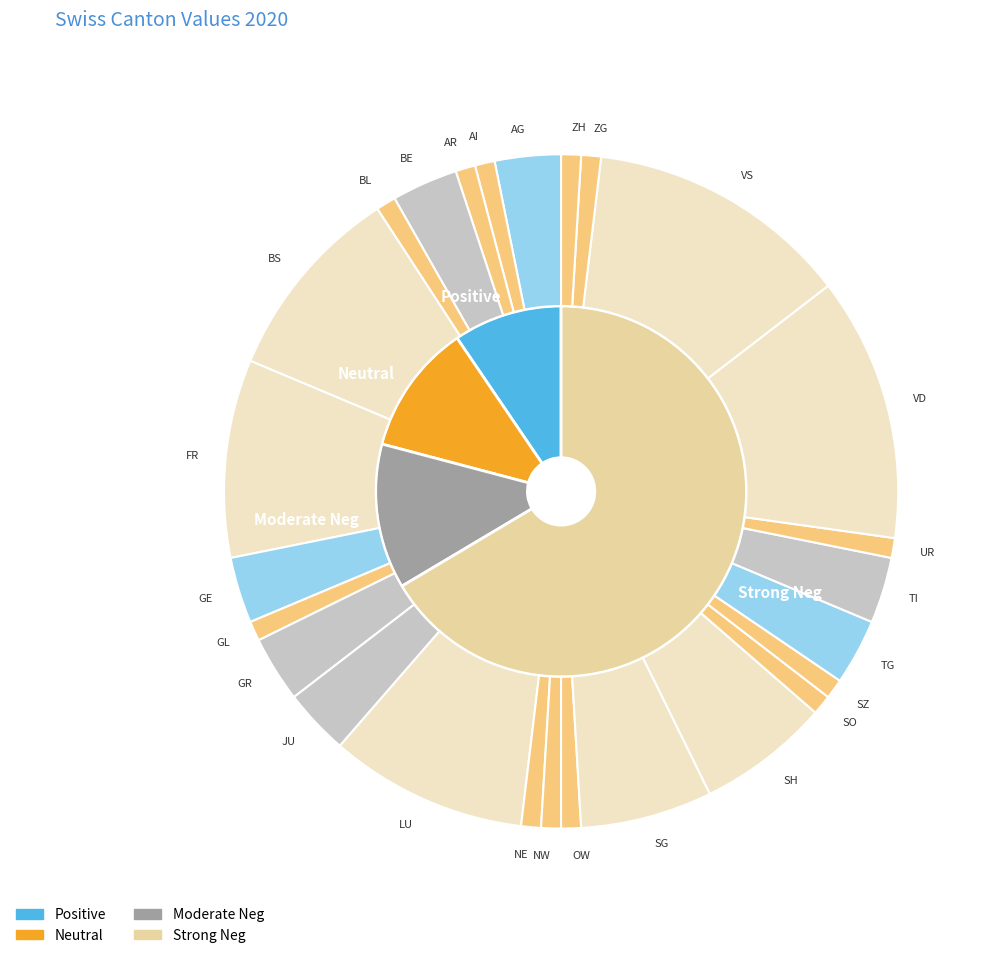

Does BS represent more than half of the total?

No